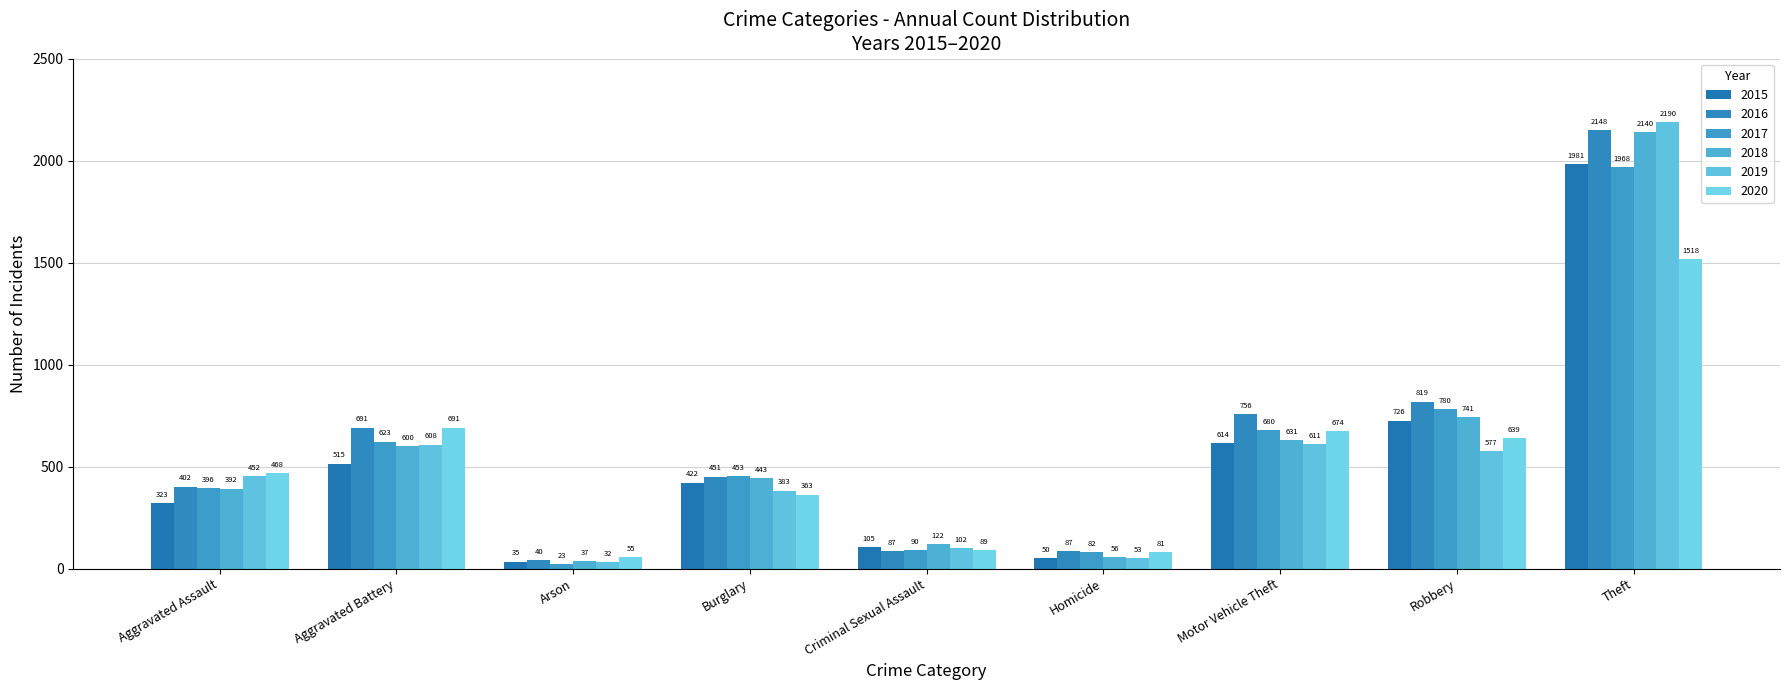

Reading left to right, what are all the values shown in this chart?

2015: 323	515	35	422	105	50	614	726	1981
2016: 402	691	40	451	87	87	756	819	2148
2017: 396	623	23	453	90	82	680	780	1968
2018: 392	600	37	443	122	56	631	741	2140
2019: 452	608	32	383	102	53	611	577	2190
2020: 468	691	55	363	89	81	674	639	1518